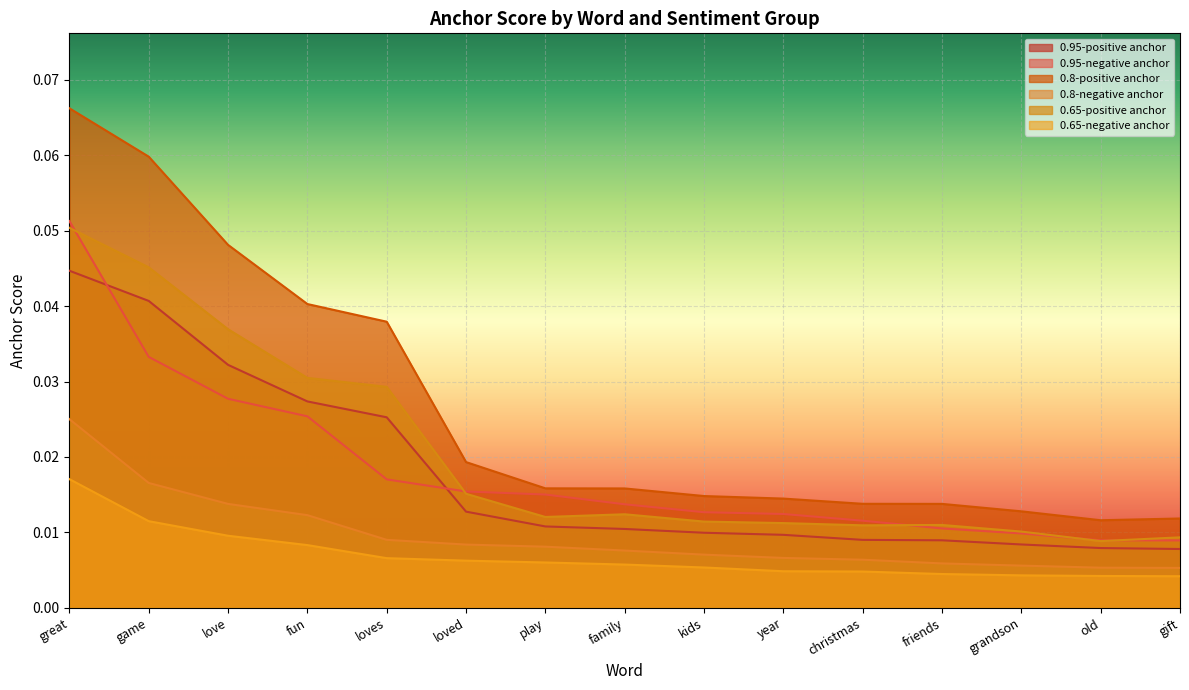

What position from the left is family?

8